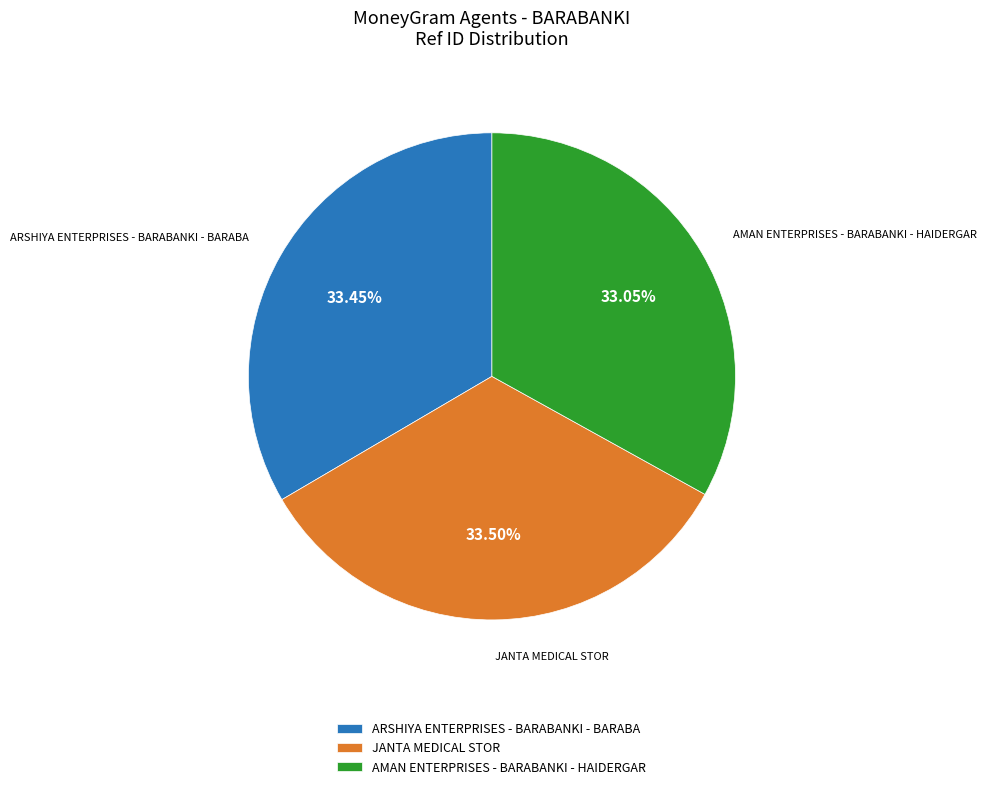

What is the ratio of the value at ARSHIYA ENTERPRISES - BARABANKI - BARABA to the value at AMAN ENTERPRISES - BARABANKI - HAIDERGAR?

1.0